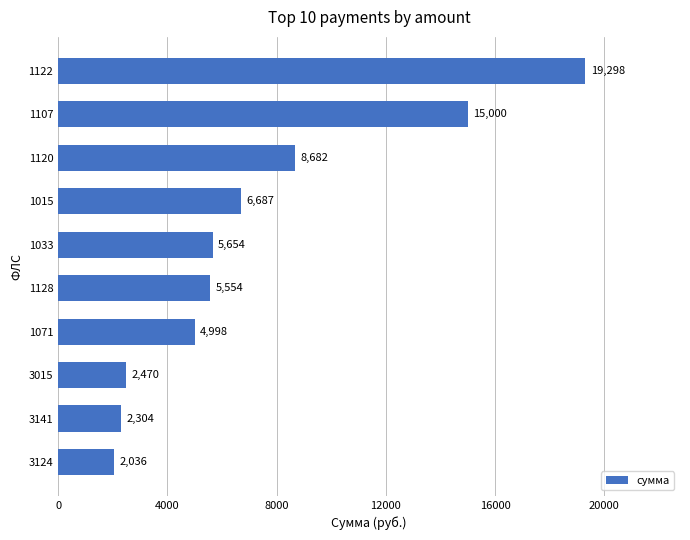

Is it true that the value at 3141 is 2303.8?

True